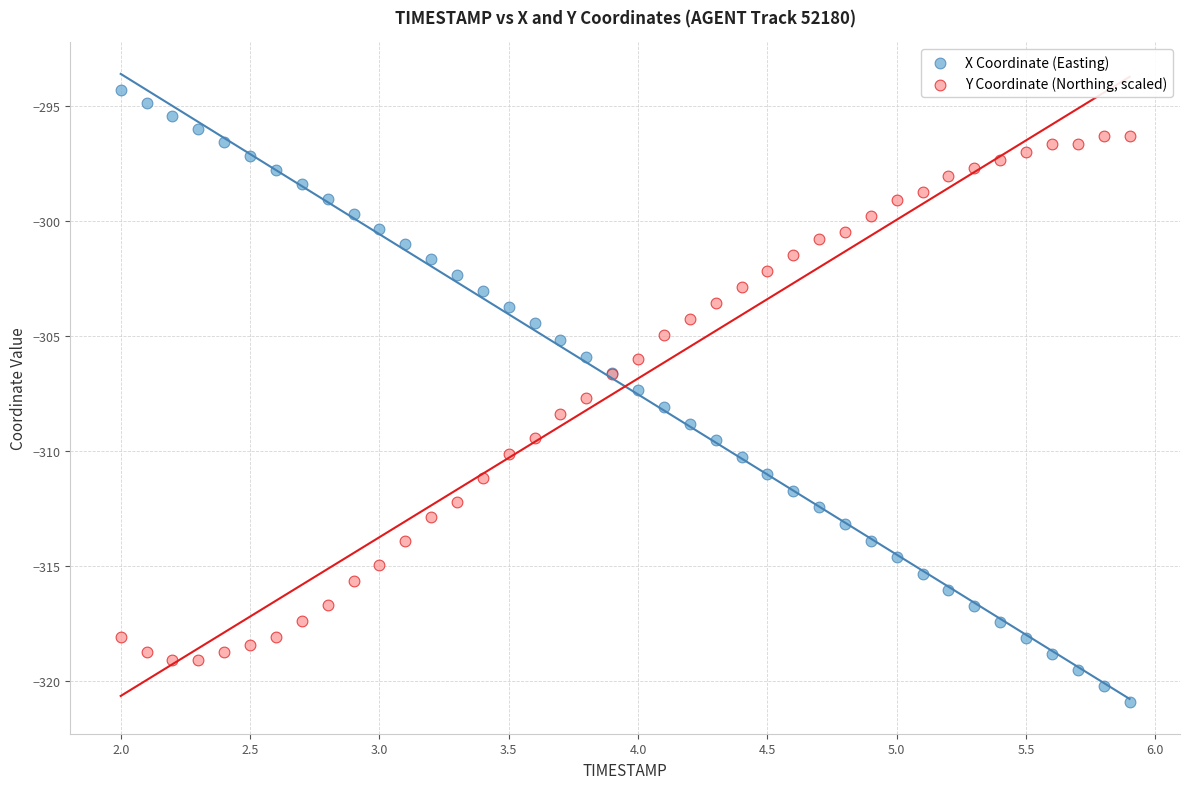

What are all the series names shown in the legend?

X Coordinate (Easting), Y Coordinate (Northing, scaled)